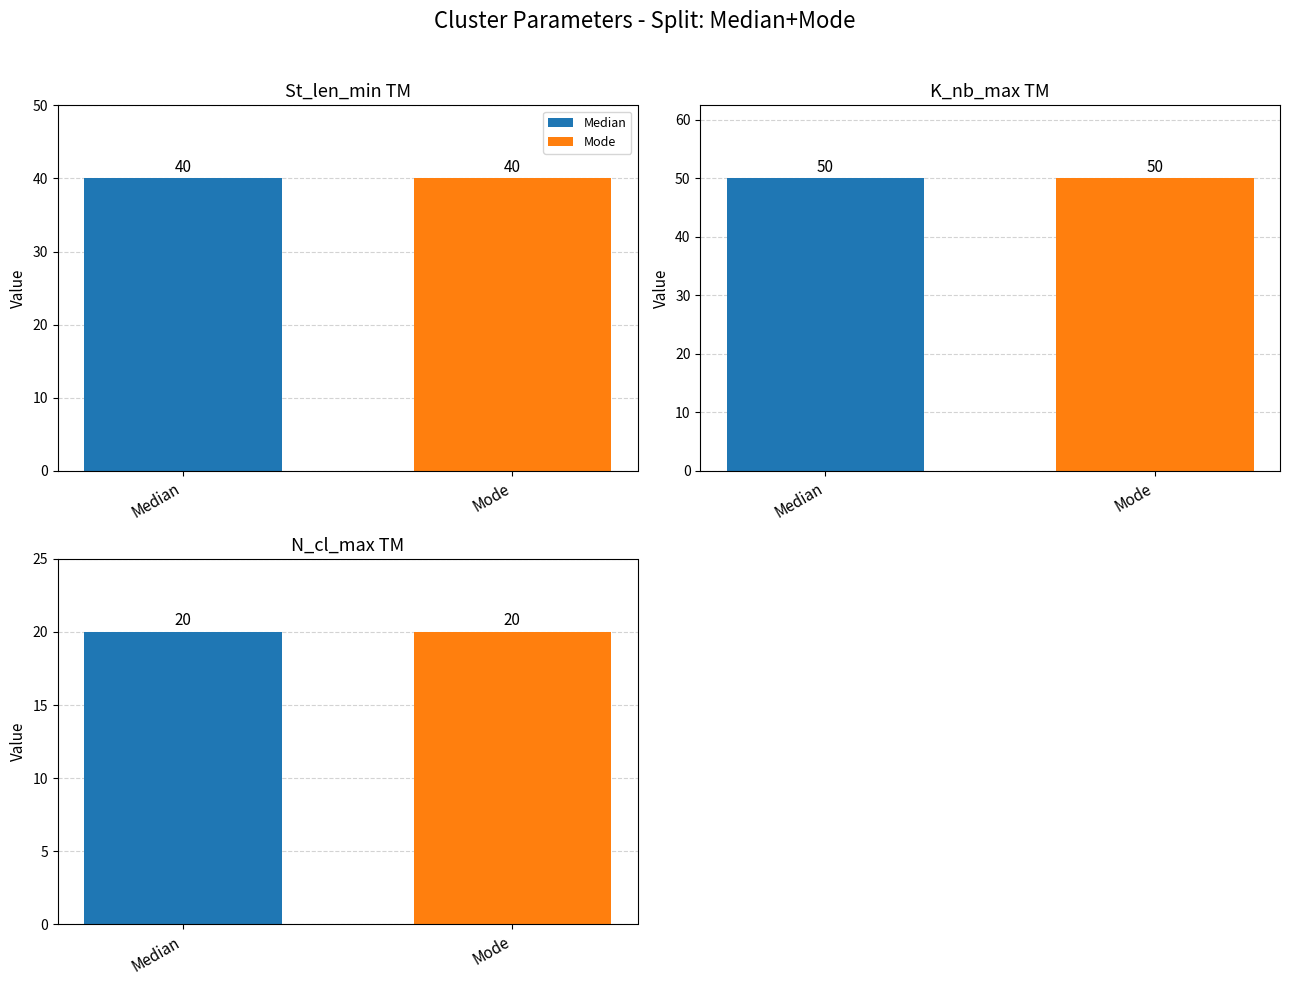

What is the label of the 11th bar from the left?

Median